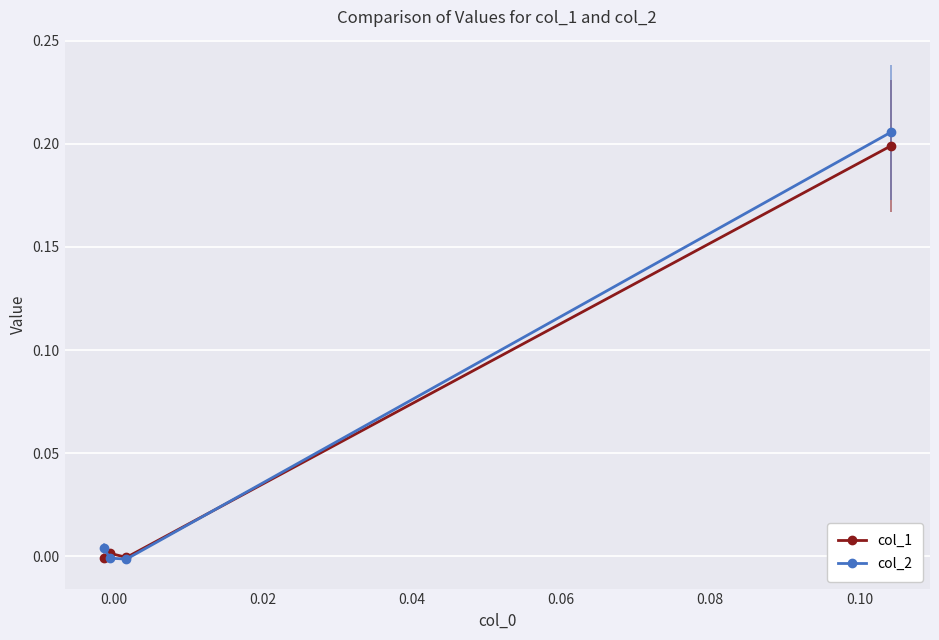

How many negative values does the col_1 series have?

2